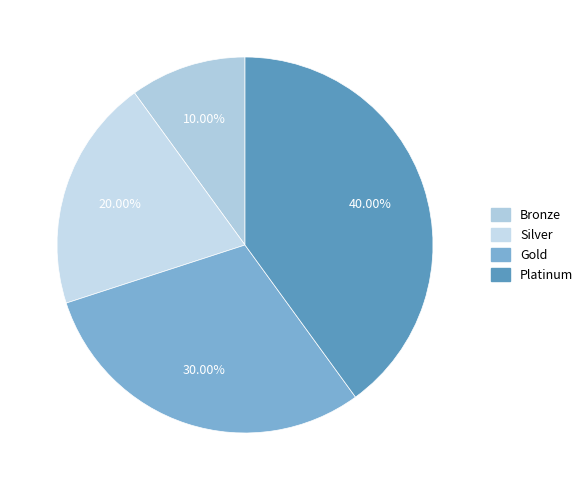

True or false: Gold accounts for 30% of the total.

True